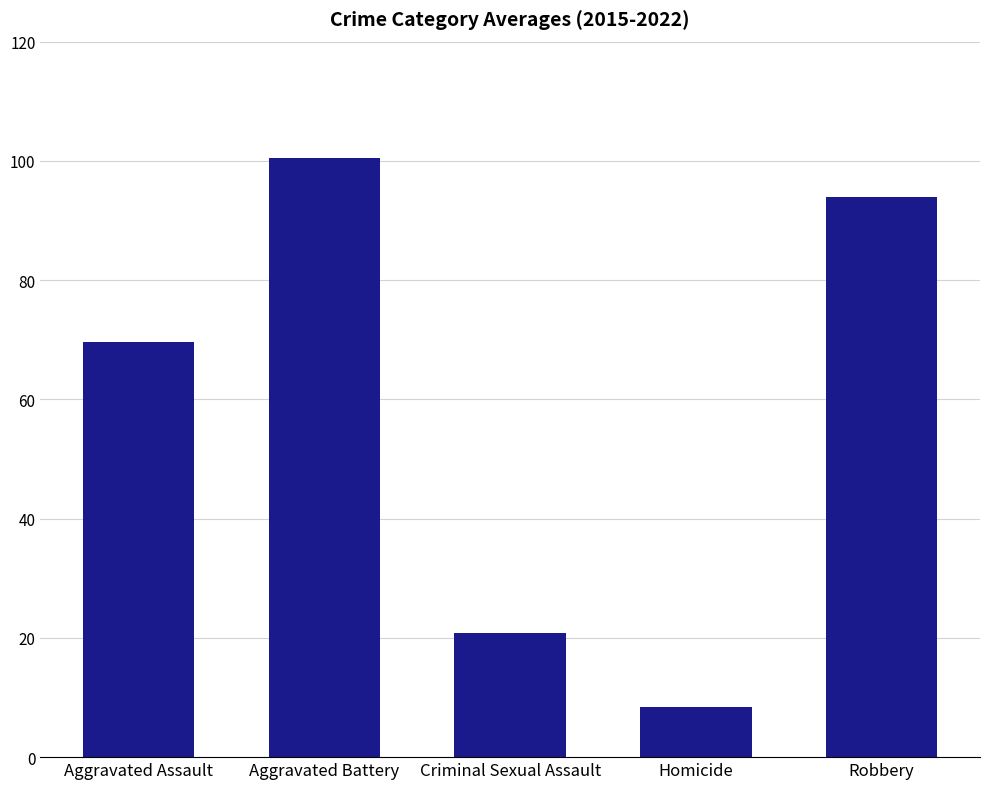

The chart shows a value of 100.2 at Aggravated Assault. True or false?

False